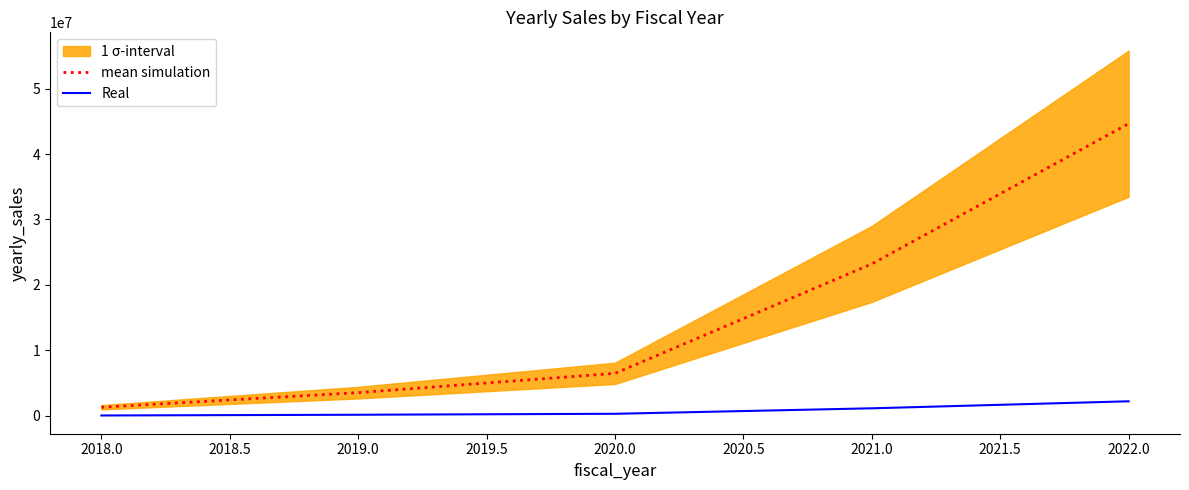

Which category has the highest value in the mean simulation series?

2022.0